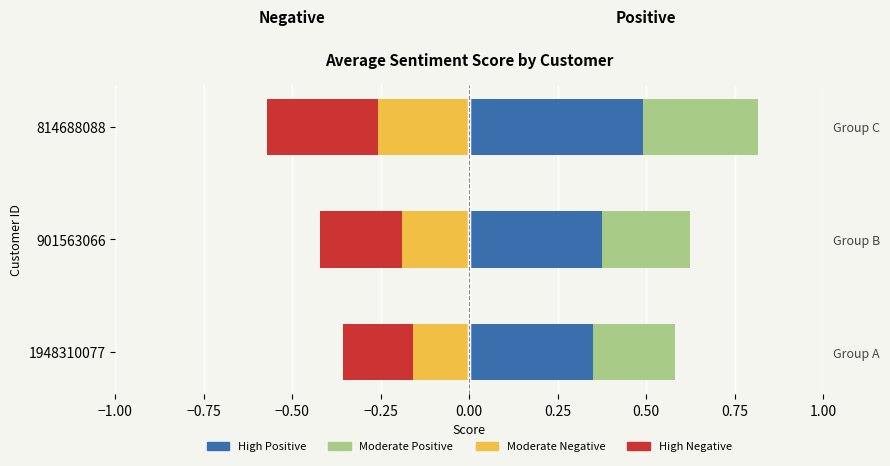

Is it true that High Positive equals 0.7 at 814688088?

False